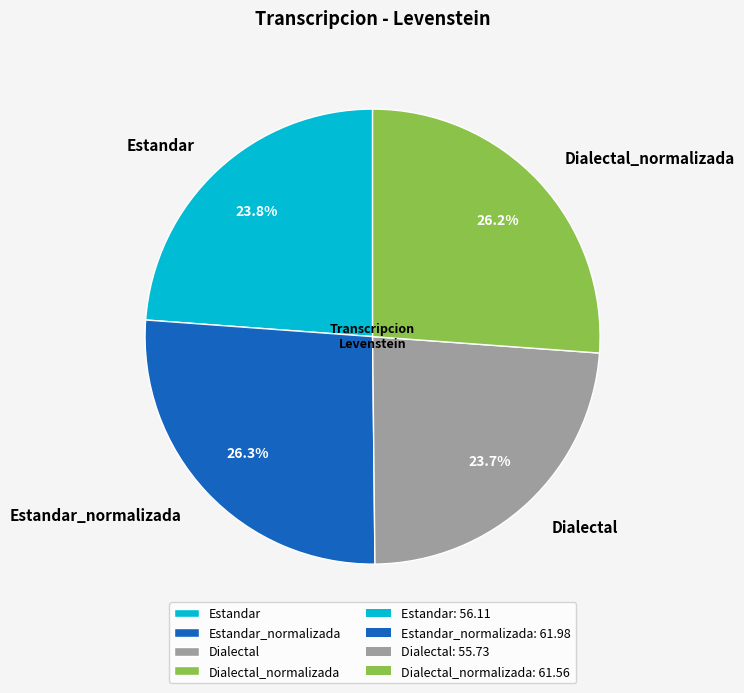

To the nearest percent, what is the difference between the largest and smallest slice percentages?

3%